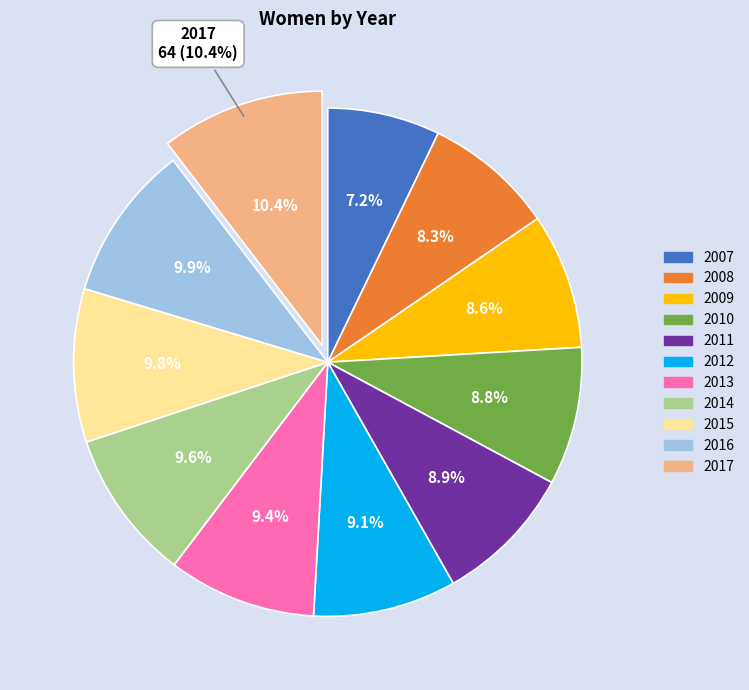

Is 2010 the majority of the pie?

No